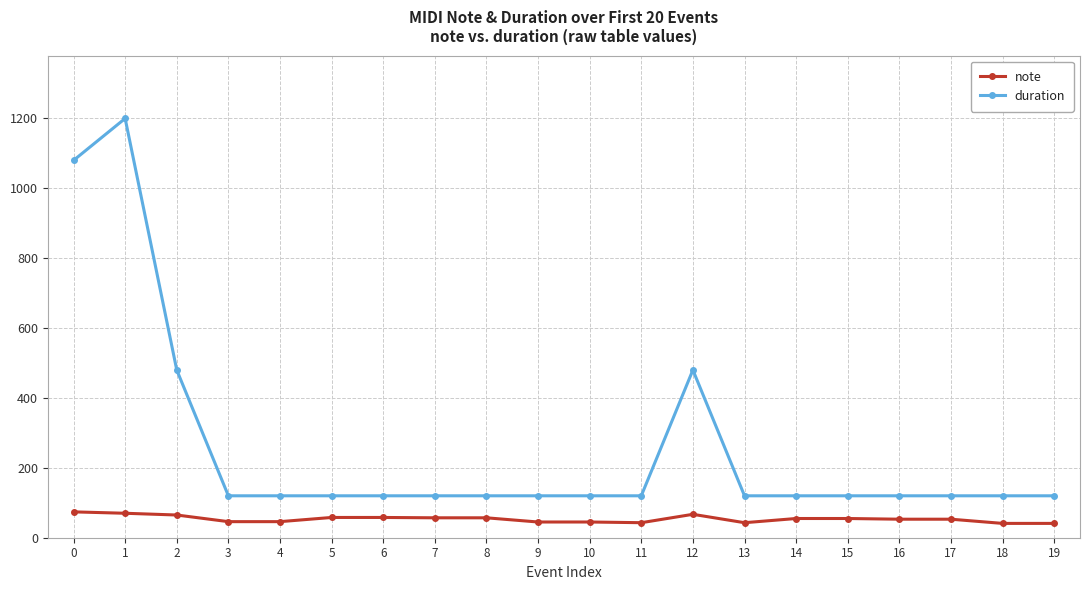

What are all the series names shown in the legend?

note, duration